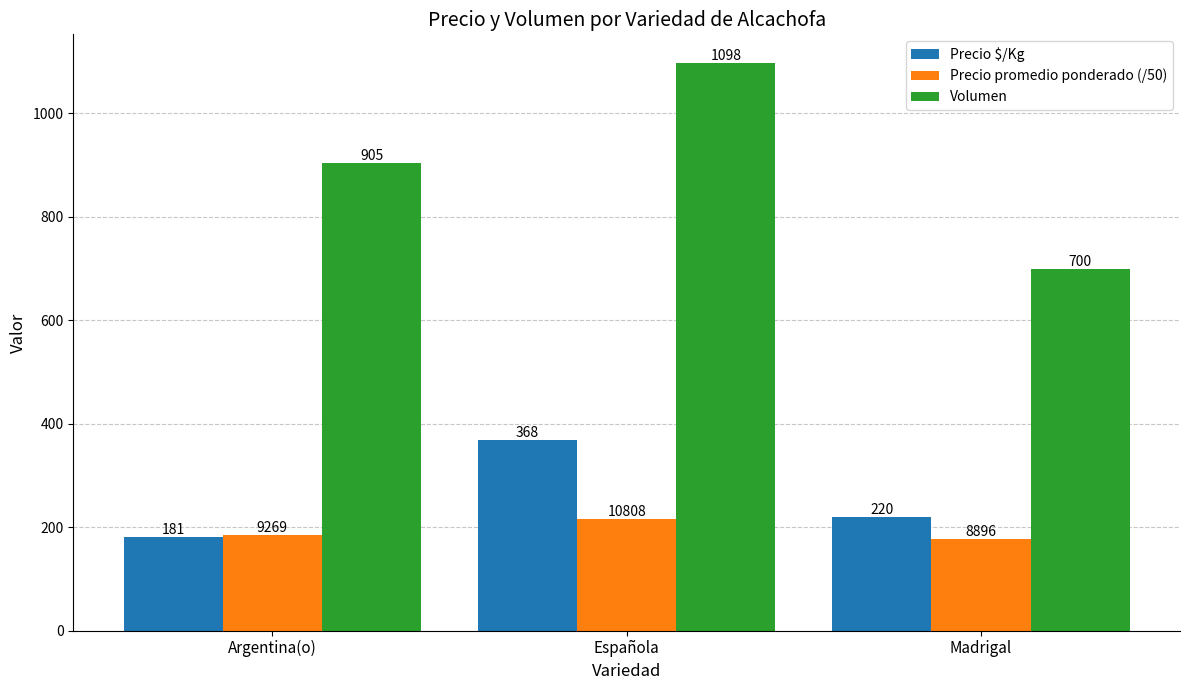

Which label corresponds to the smallest value in the chart?

Madrigal